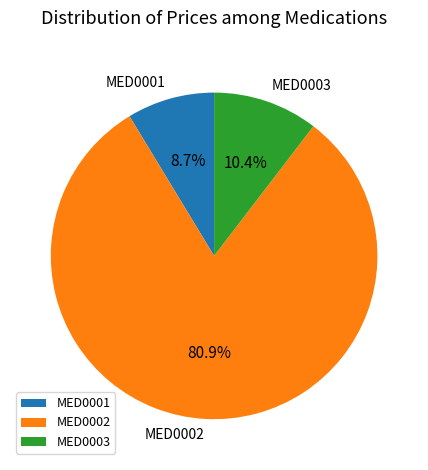

Is it true that MED0003 is 10% of the pie?

True